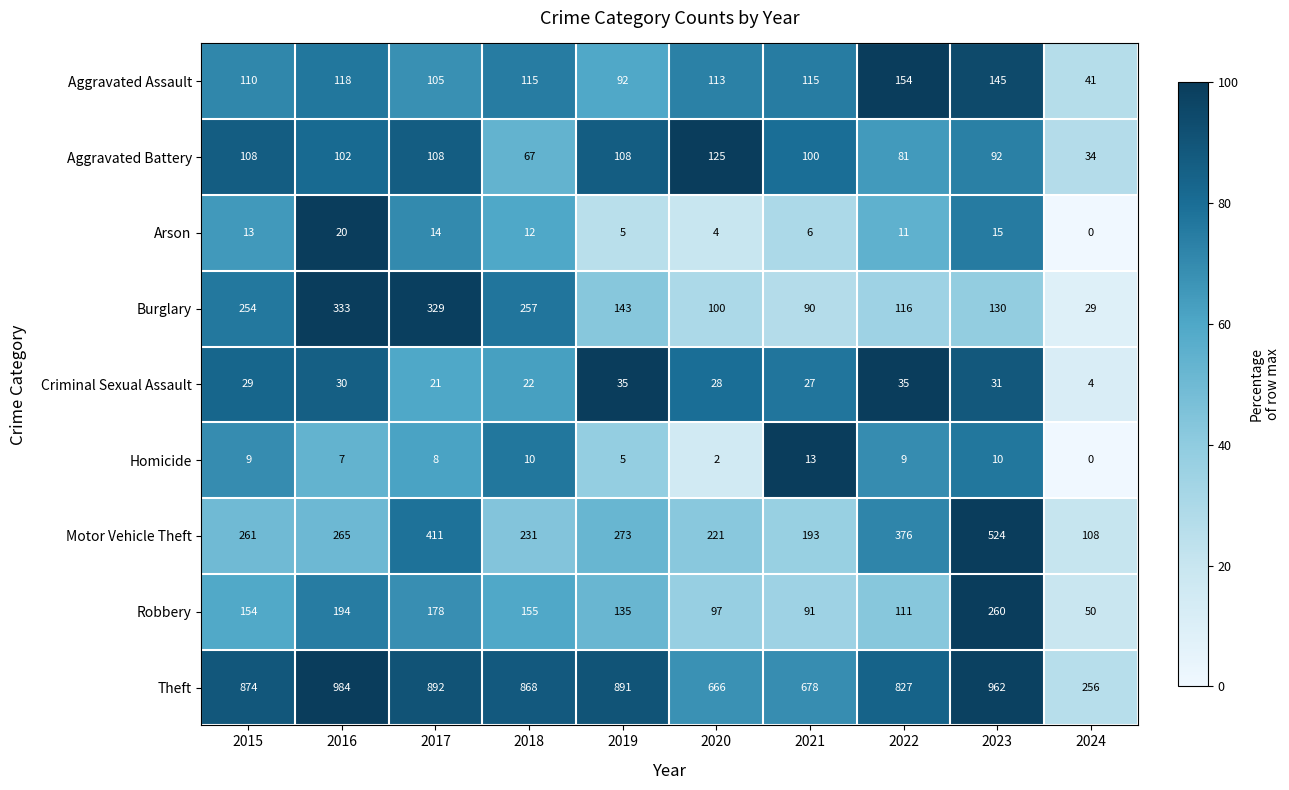

At which category is the sum across all series the highest?

2023